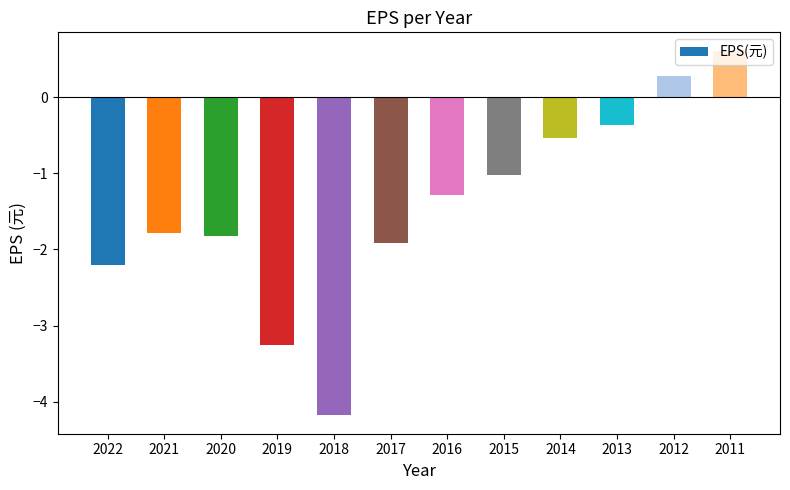

What is the sum of all values?

-17.5